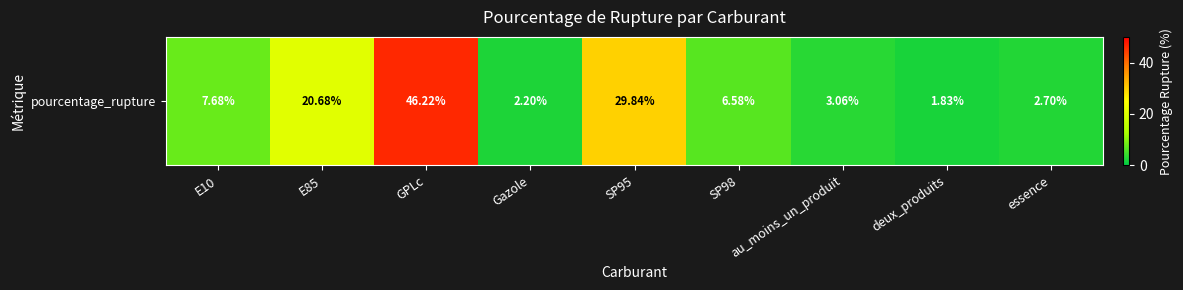

Approximately how many times larger is the value at Gazole compared to essence?

0.8